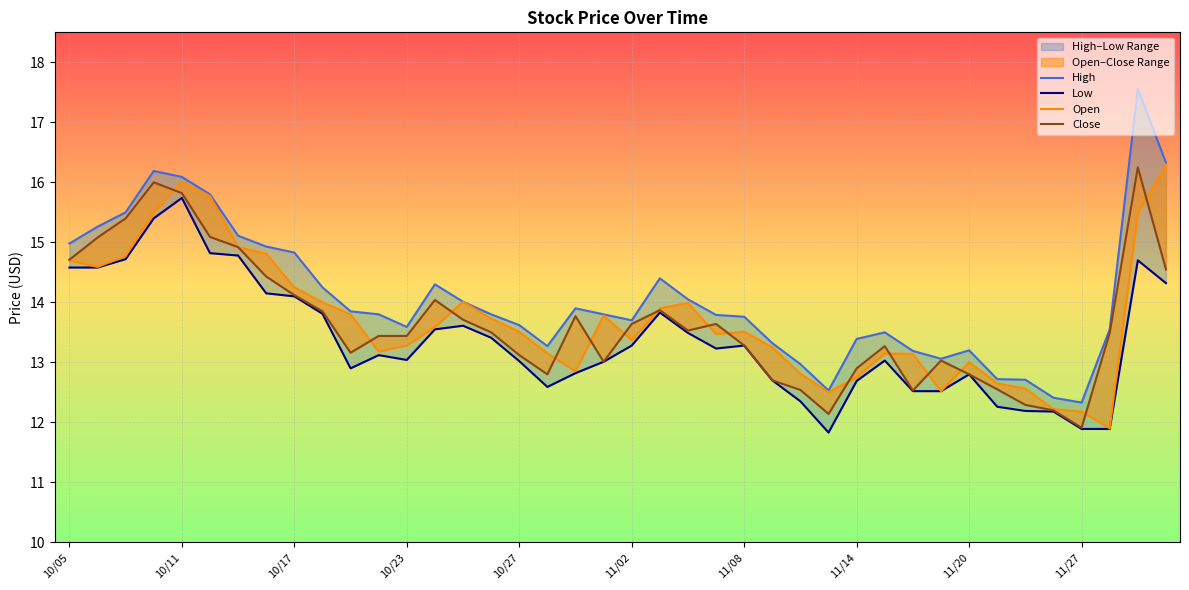

What is the label of the 2nd point from the right?

38